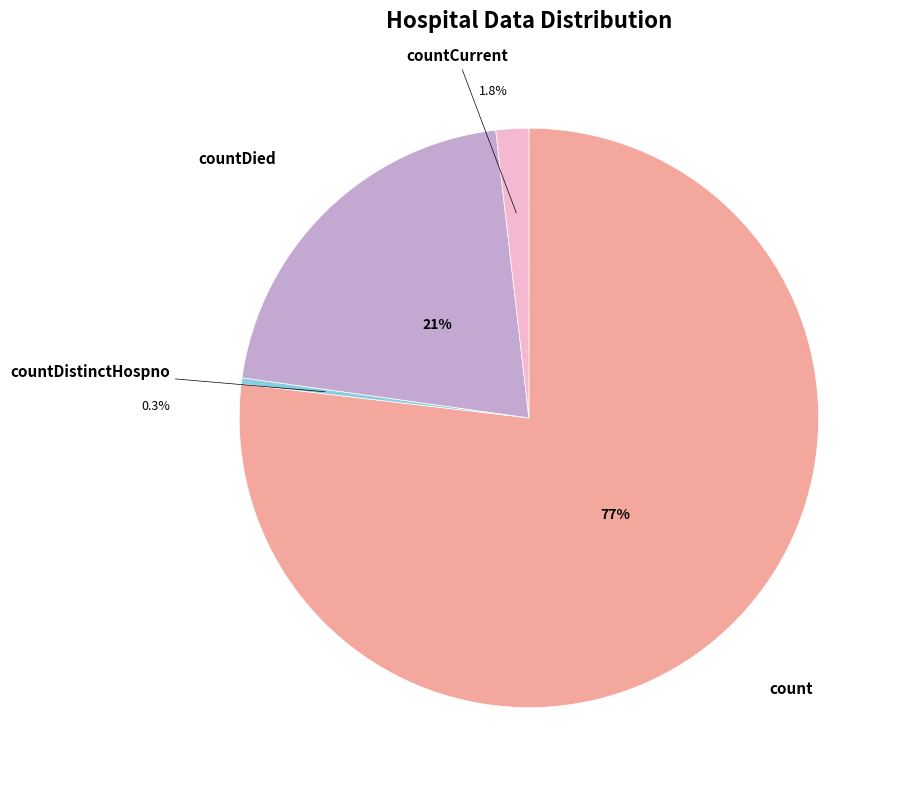

Between countDied and countCurrentSuspected, which is larger?

countDied